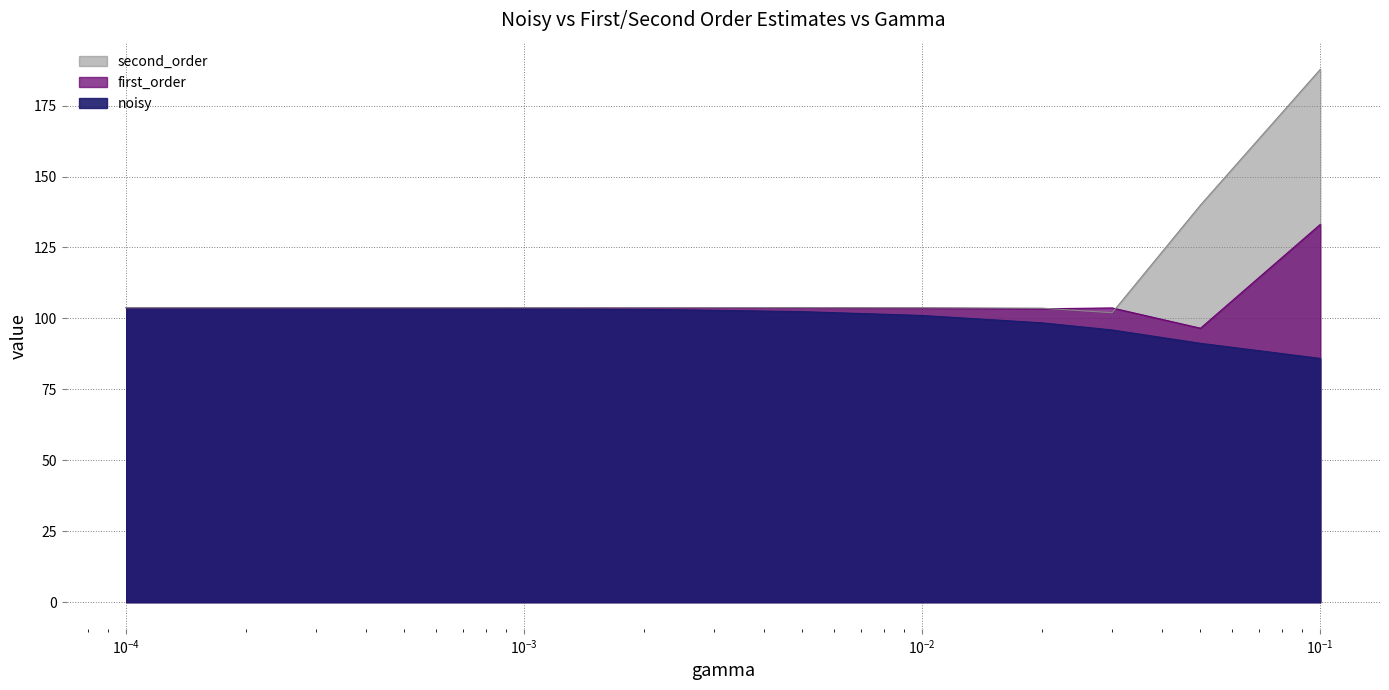

Is the value of first_order at 0.0001 greater than the value of second_order at 0.01?

Yes